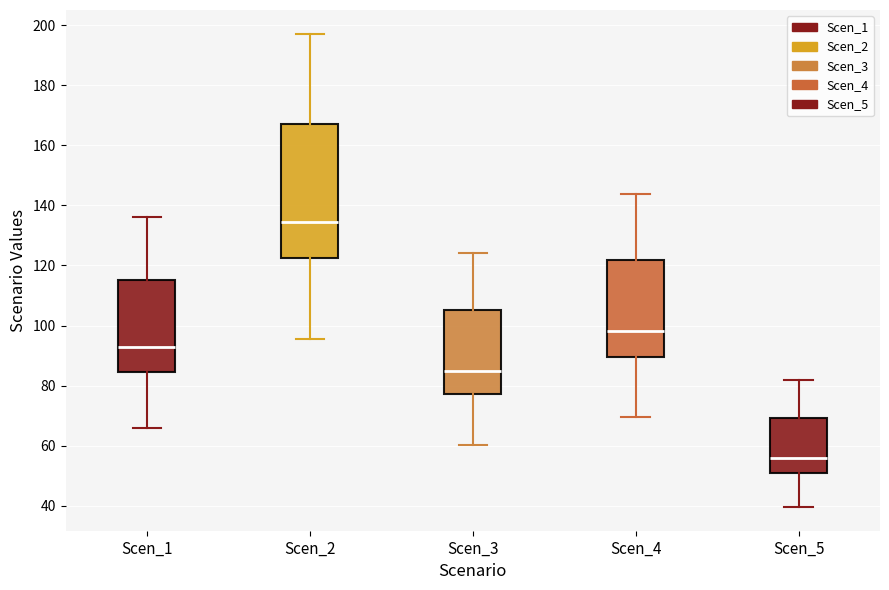

Where is the upper edge of the box for Scen_1 on the y-axis? The values are not printed on the chart, so give them approximately, as read against the axis.

116